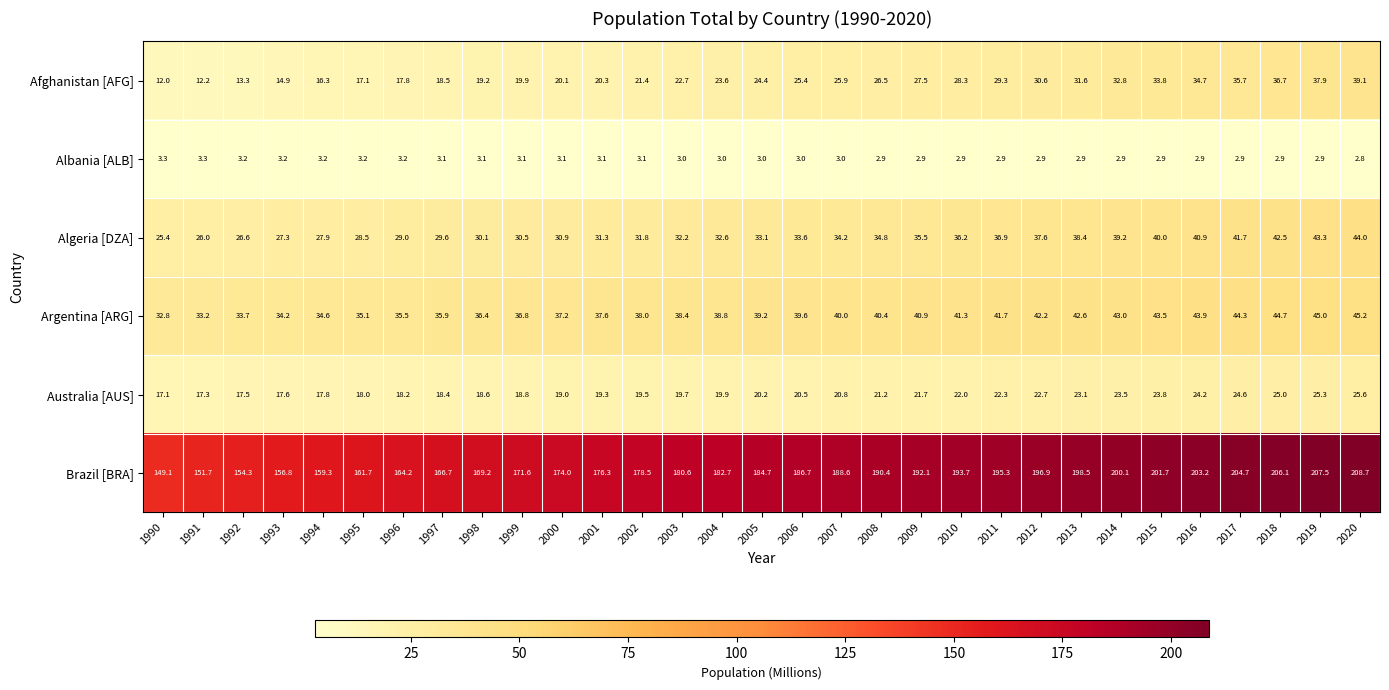

Which series has the largest total across all categories?

Brazil [BRA]